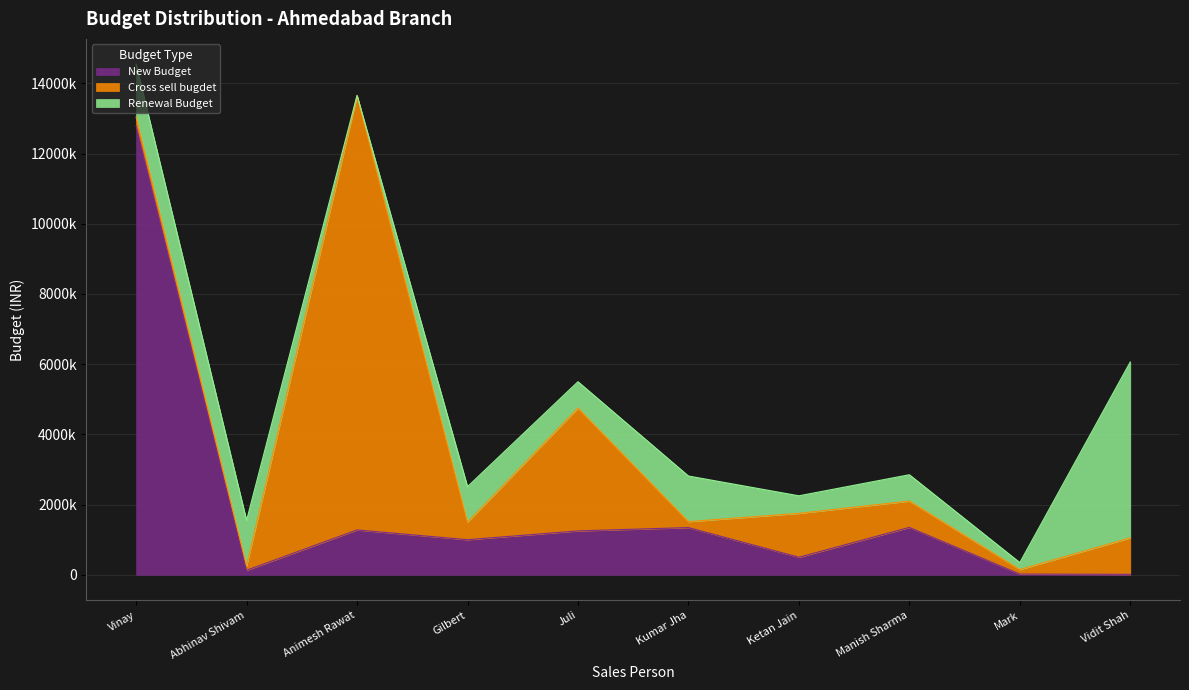

True or false: Cross sell bugdet has more than 0 points higher than both neighbors.

True